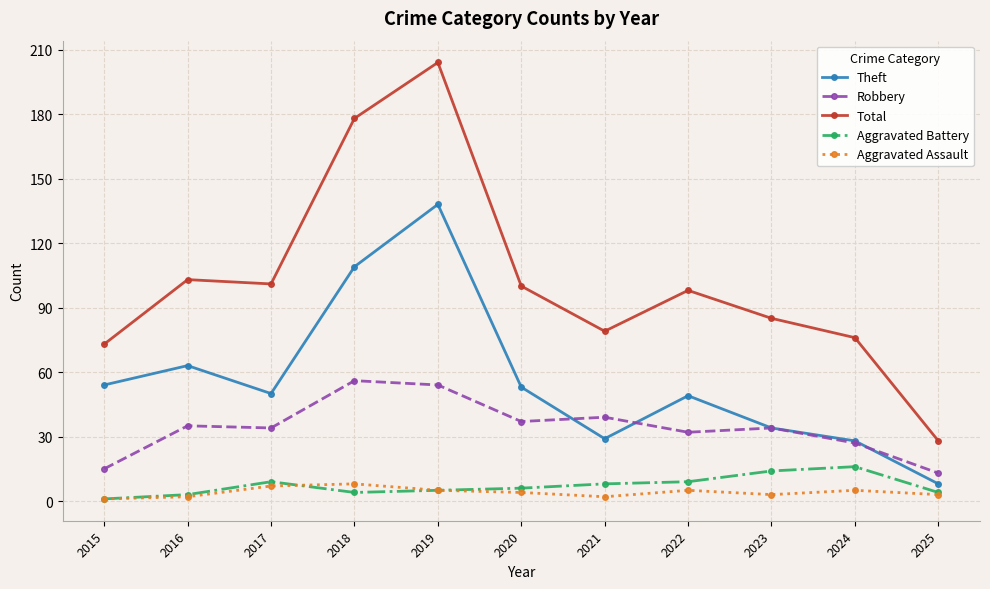

The value of Aggravated Assault at 2021 is 2. True or false?

True